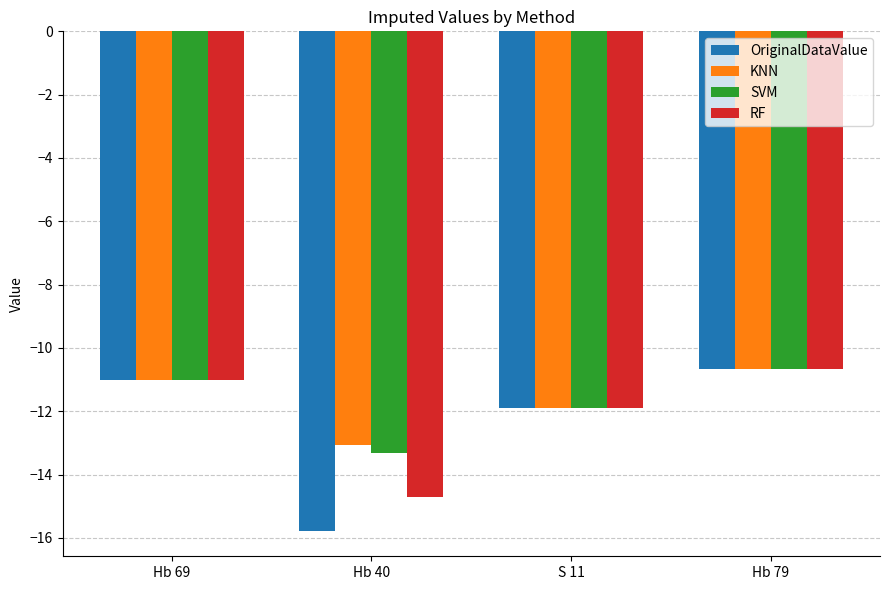

How many data points in OriginalDataValue are above -11?

1